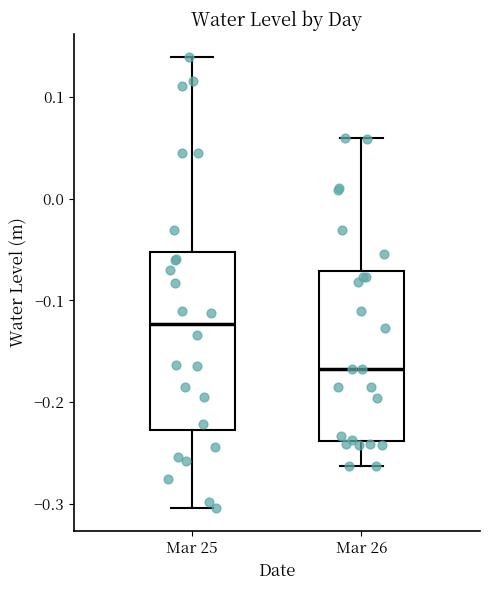

Which box's median line is the highest?

Mar 25